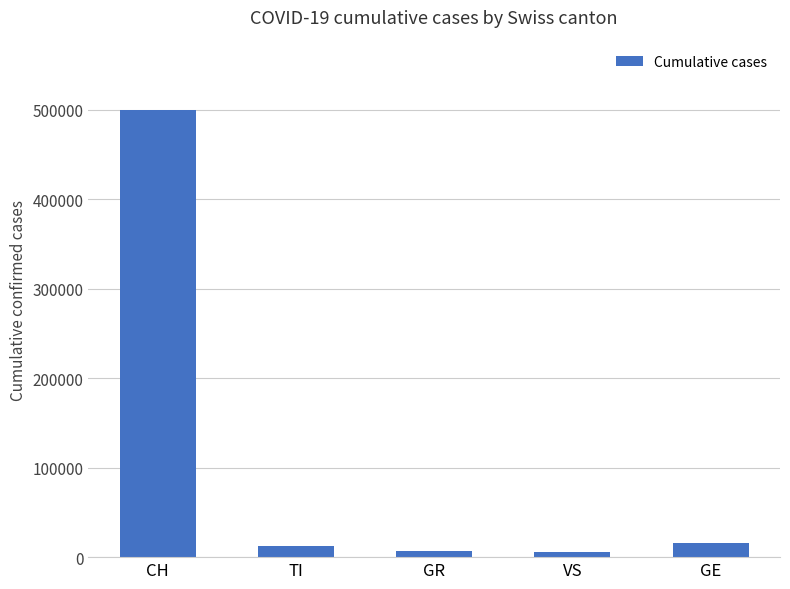

What is the sum of all values?

541200